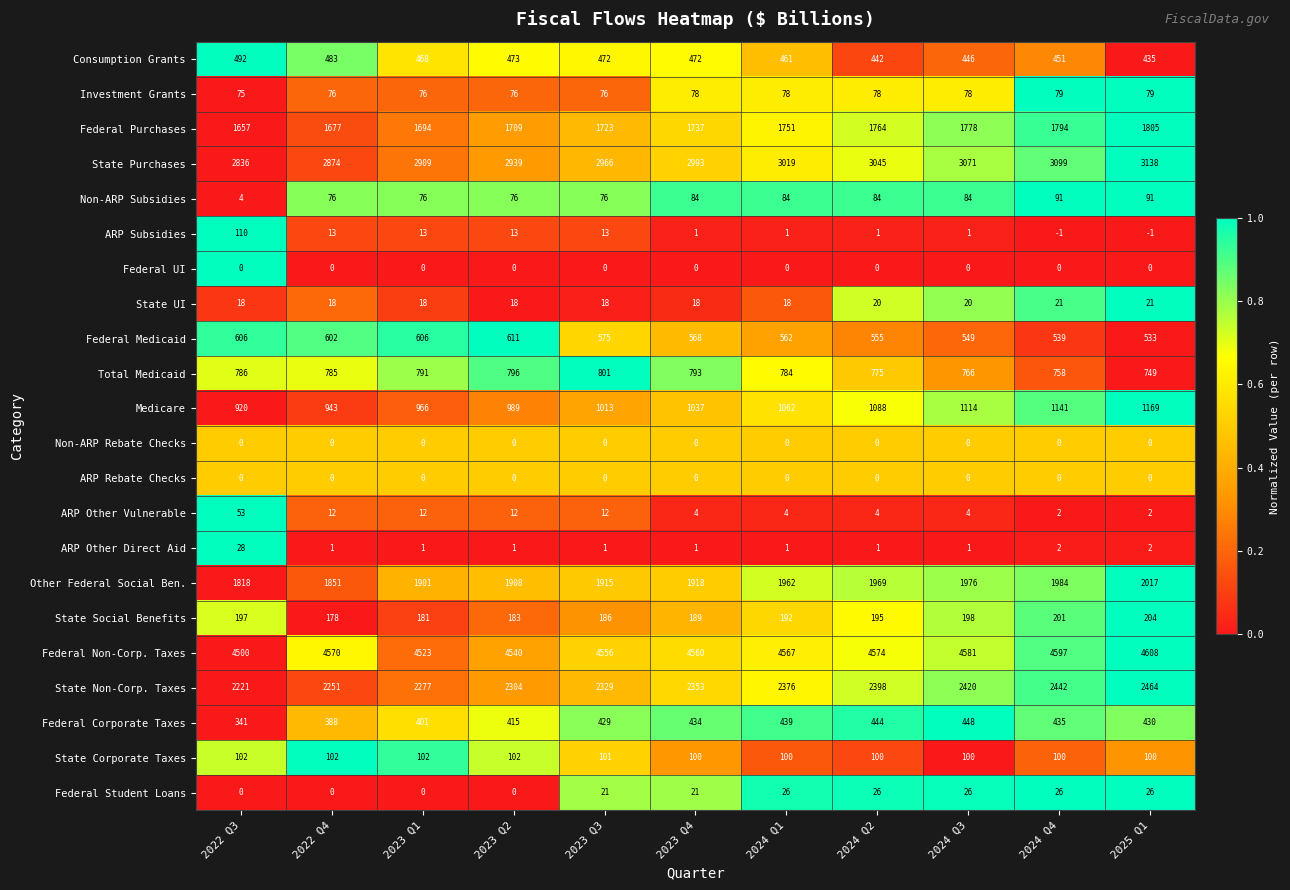

Between 2023 Q3 and 2024 Q2, which series saw the biggest shift?

State Purchases